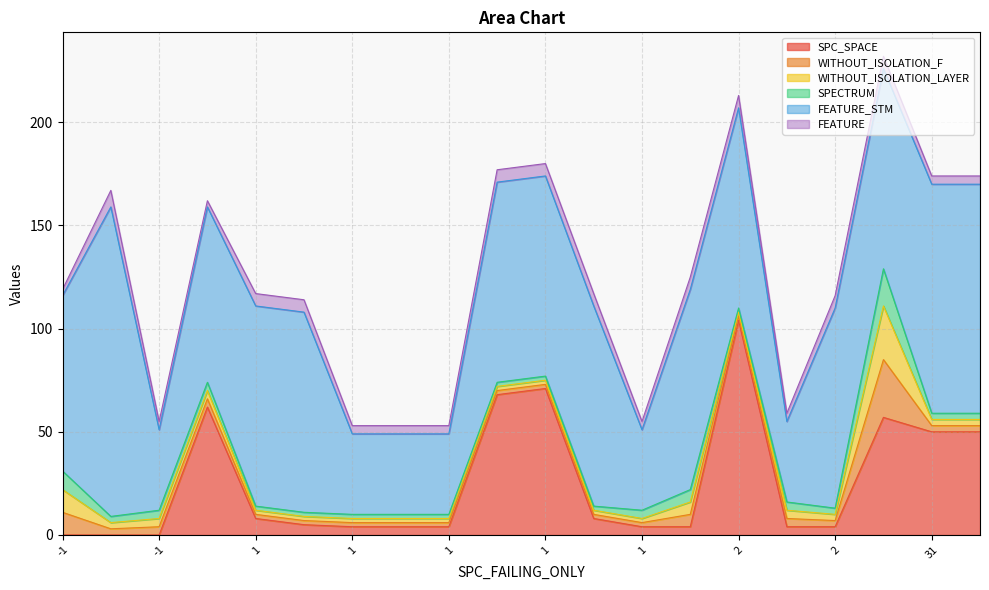

Does the chart display data point markers on the line(s)?

No